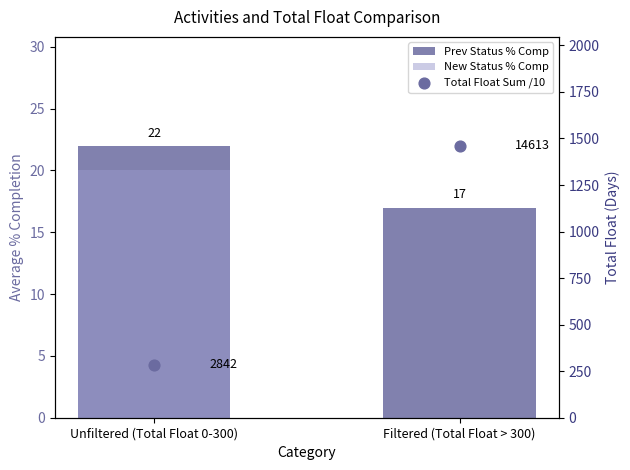

Which series reaches the maximum Y coordinate?

Prev Status % Comp